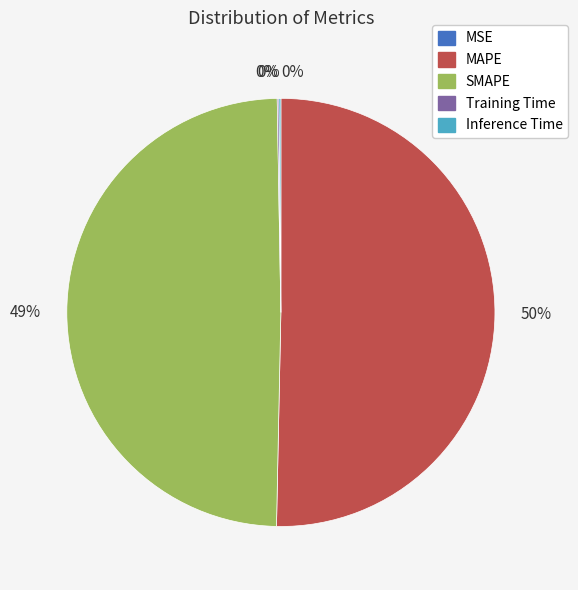

Combined, do SMAPE and MAPE account for over 50%?

Yes